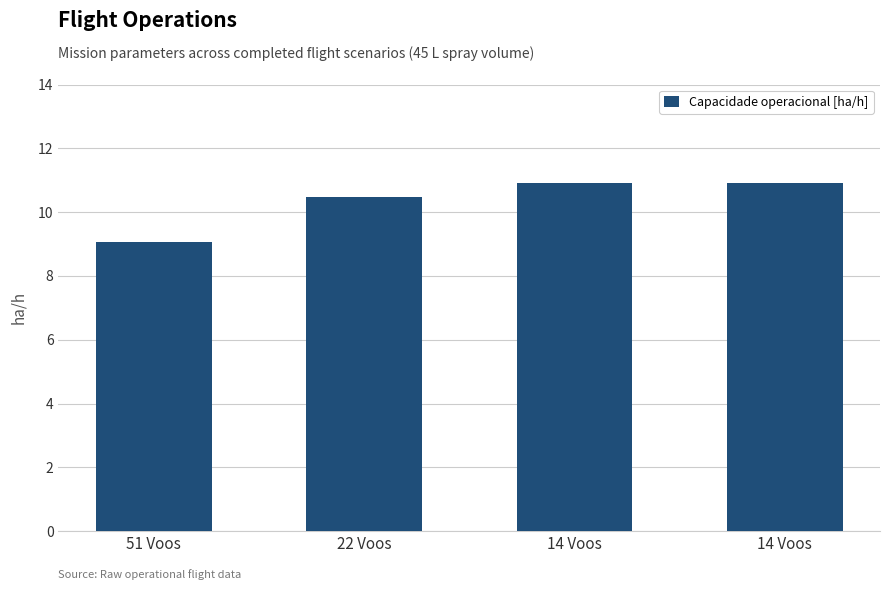

What is the sum of the values at 51 Voos and 14 Voos?

20.0